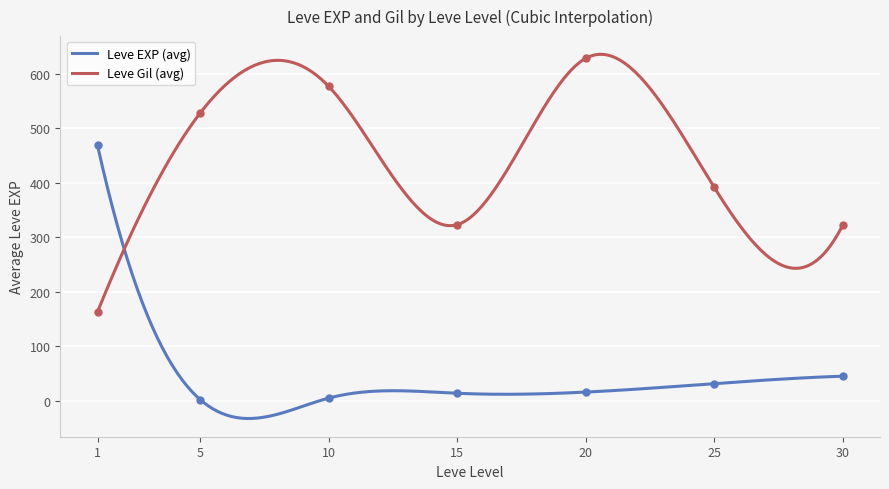

Which series reaches the maximum Y coordinate?

Leve Gil